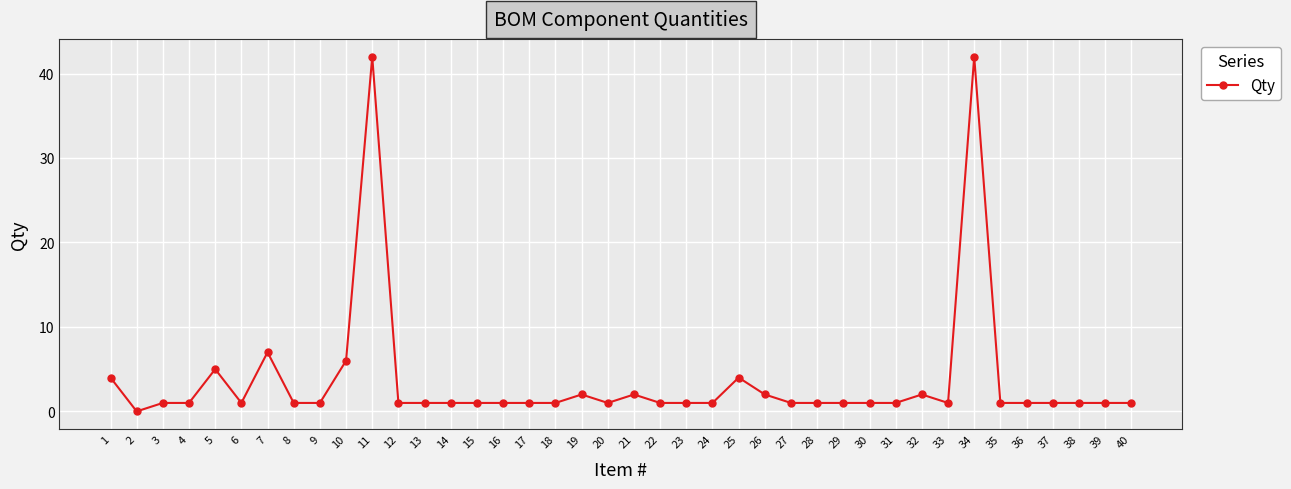

At which category does the data reach its first local valley?

2